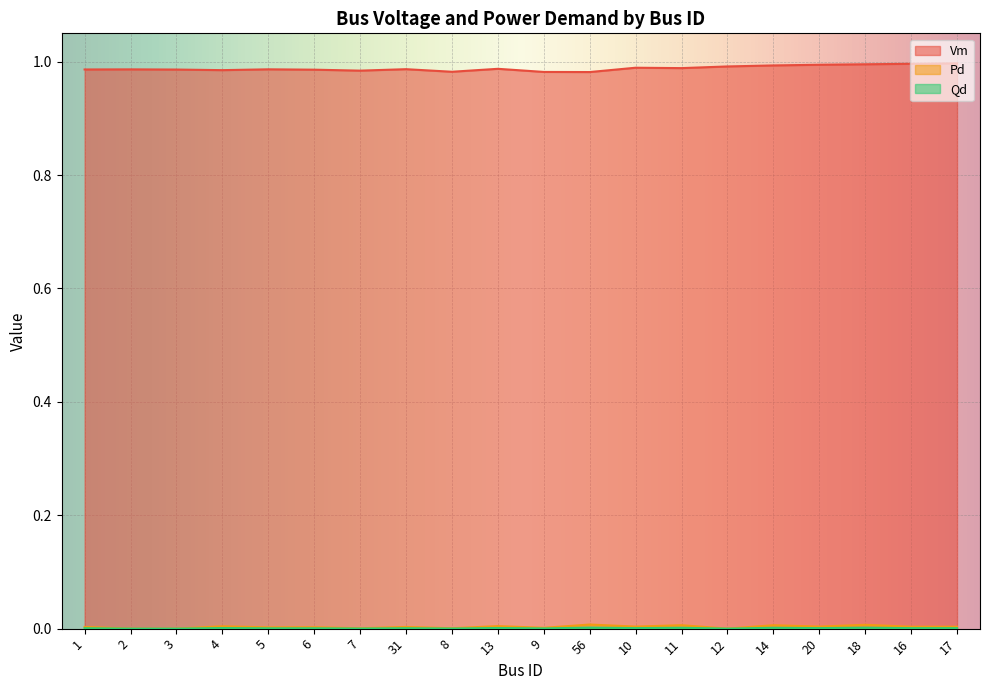

At which category does Qd reach its first local valley?

5